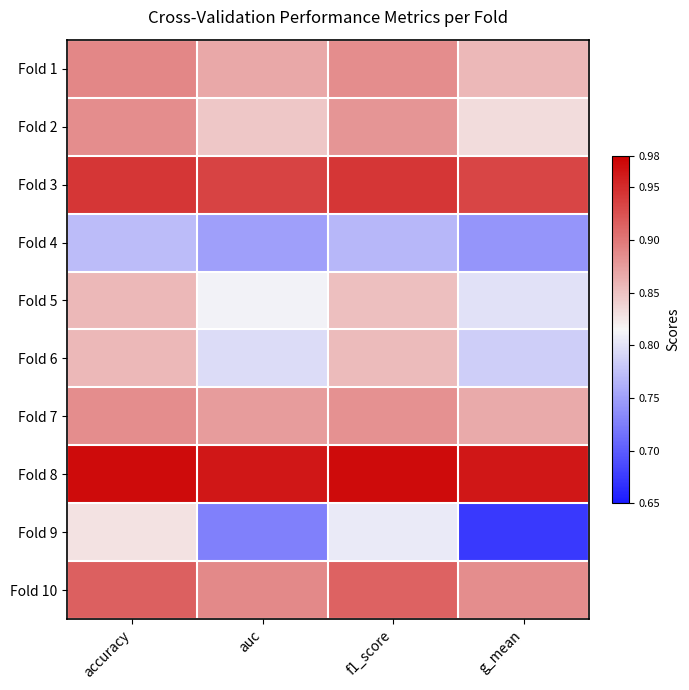

Which has a higher value, accuracy or f1_score?

accuracy